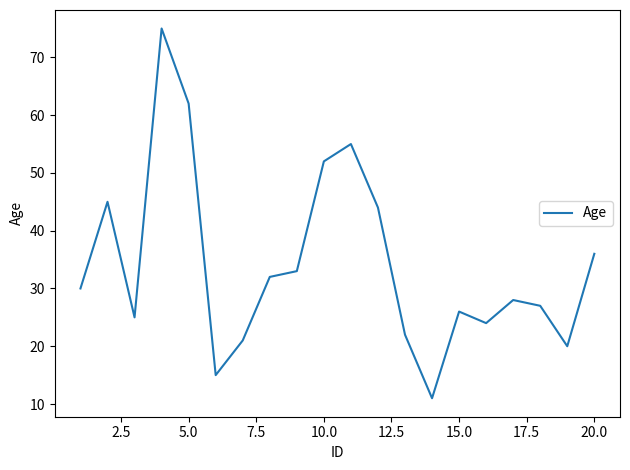

What is the maximum value shown in the chart?

75